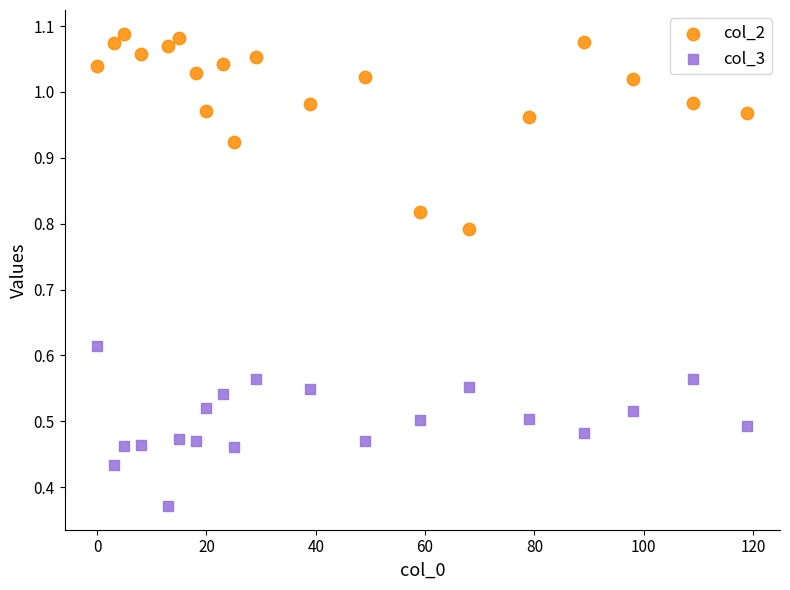

Which series contains the highest Y value?

col_2